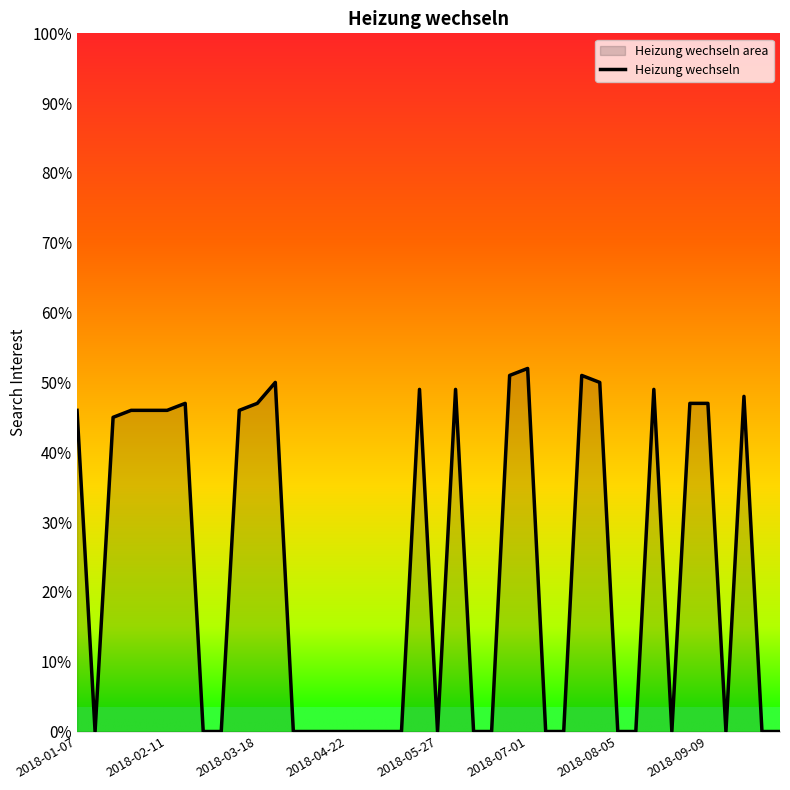

What is the difference between the maximum and minimum values?

52